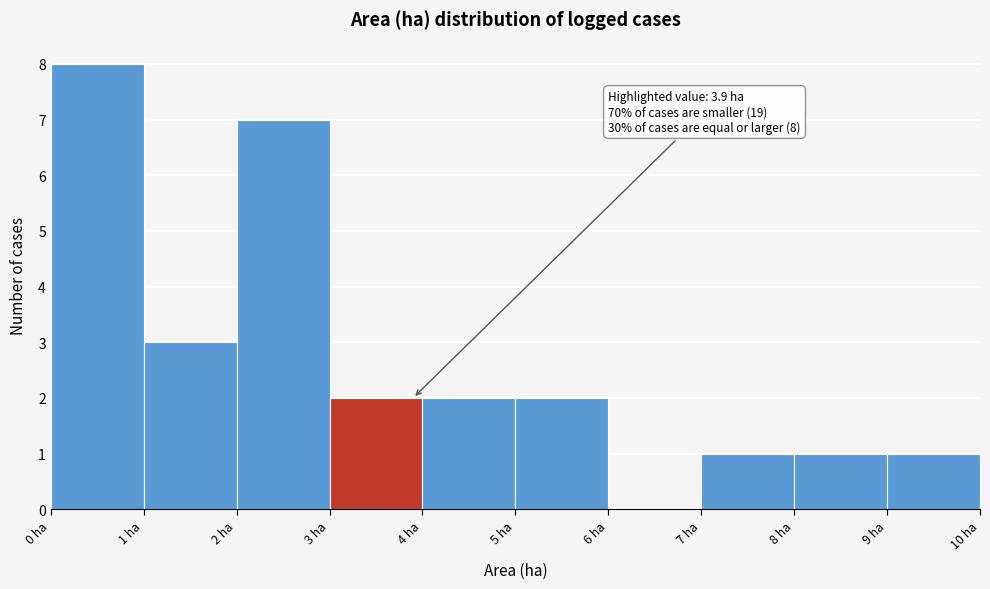

Which range on the x-axis has the tallest bar?

0 to 1